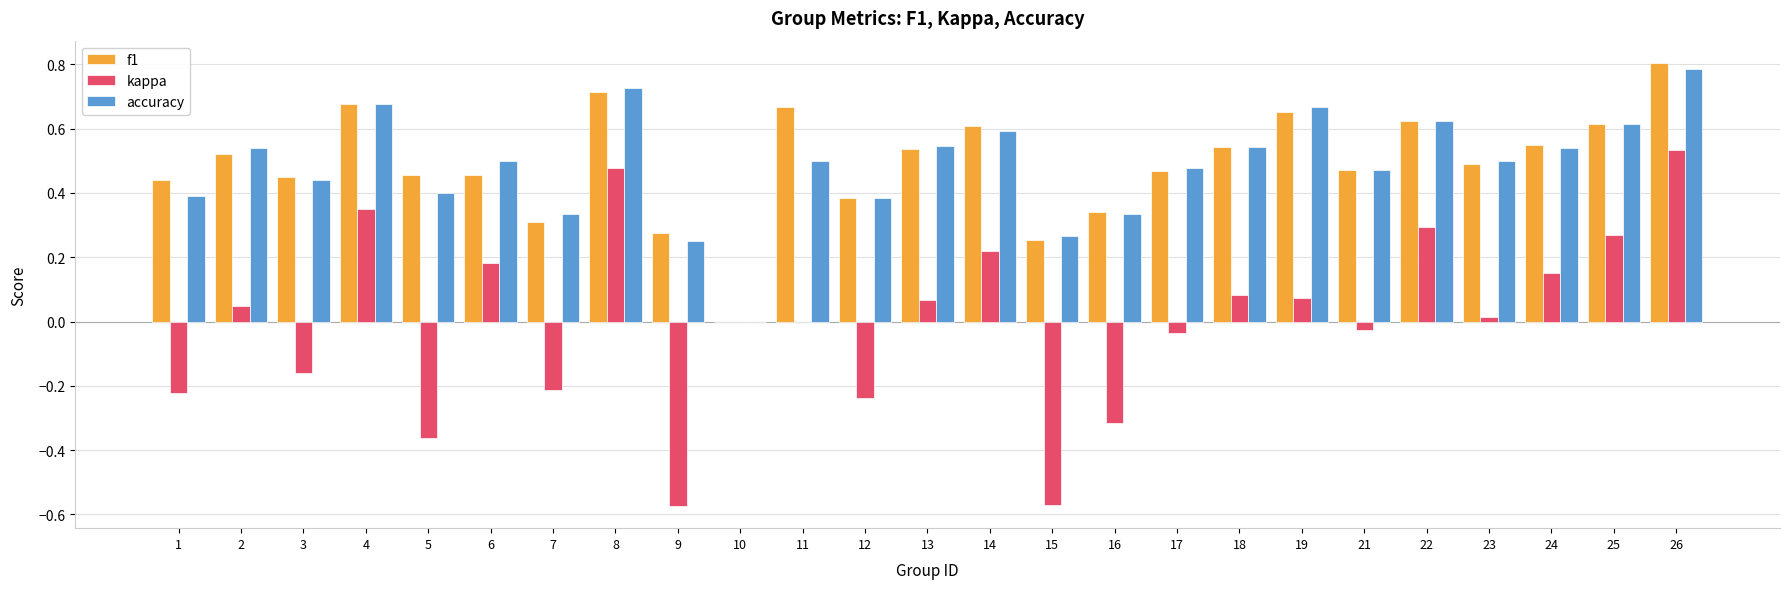

The value of f1 at 23 is 0.3. True or false?

False